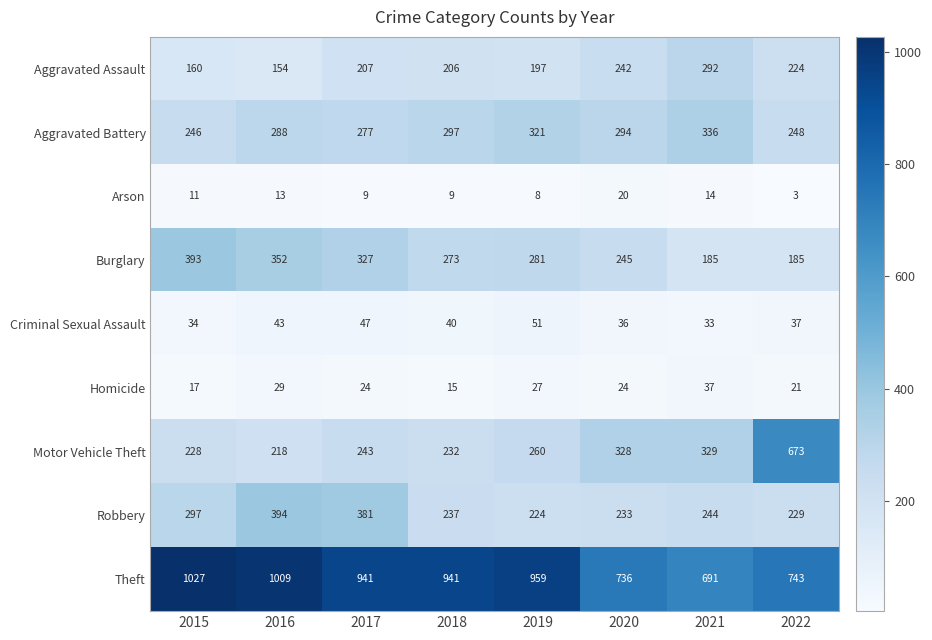

How many values in the Aggravated Assault series are below 207?

4